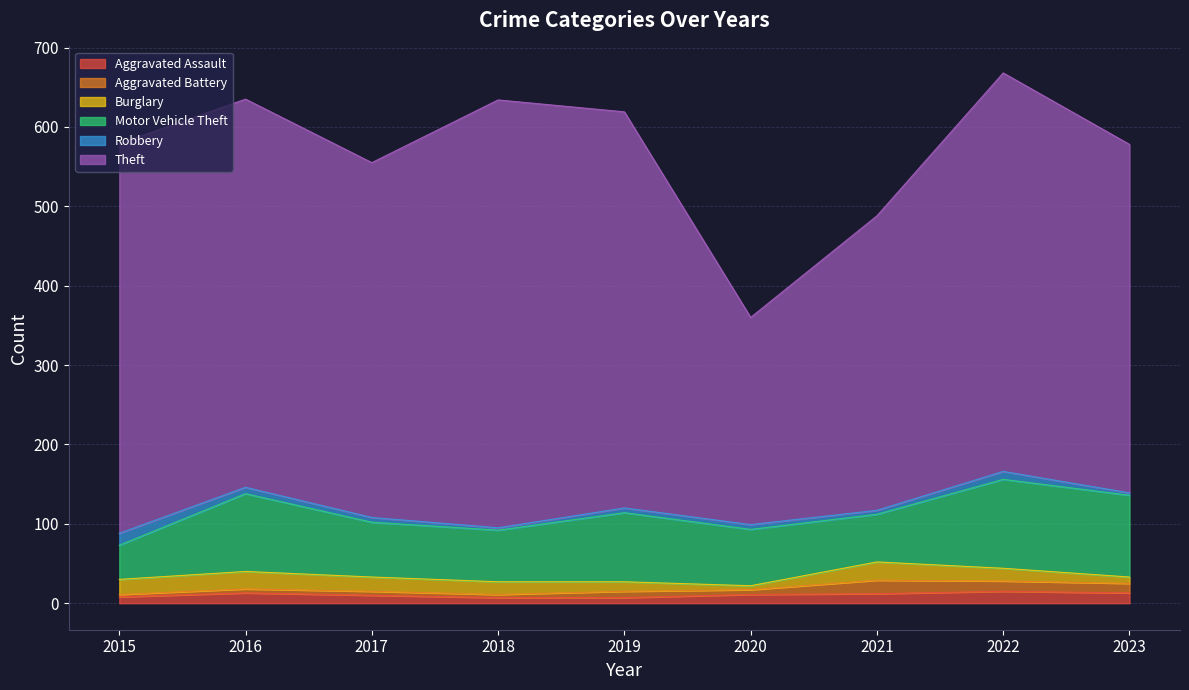

Does the chart display data point markers on the line(s)?

No